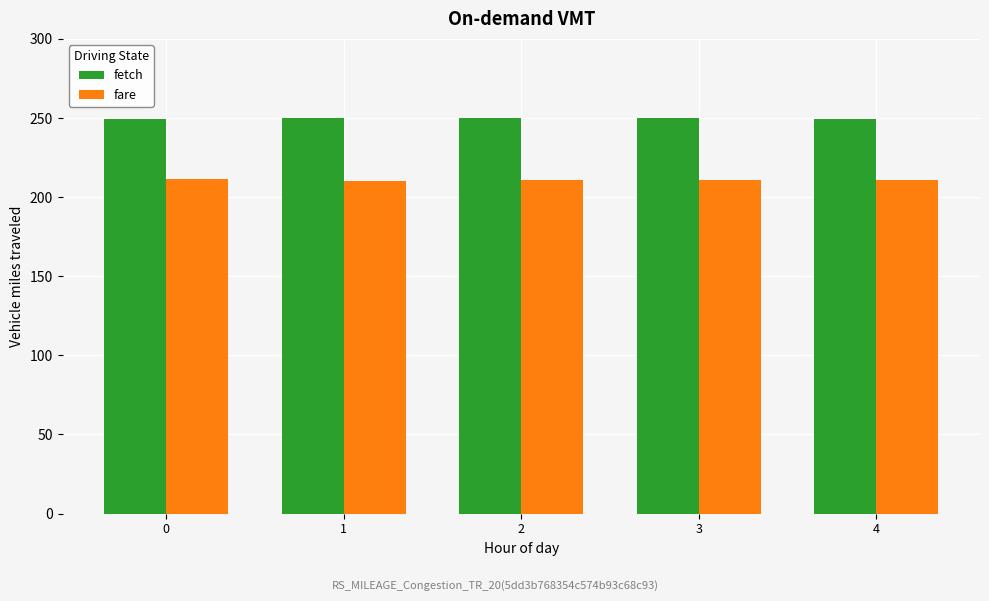

What is the greatest value displayed?

250.0